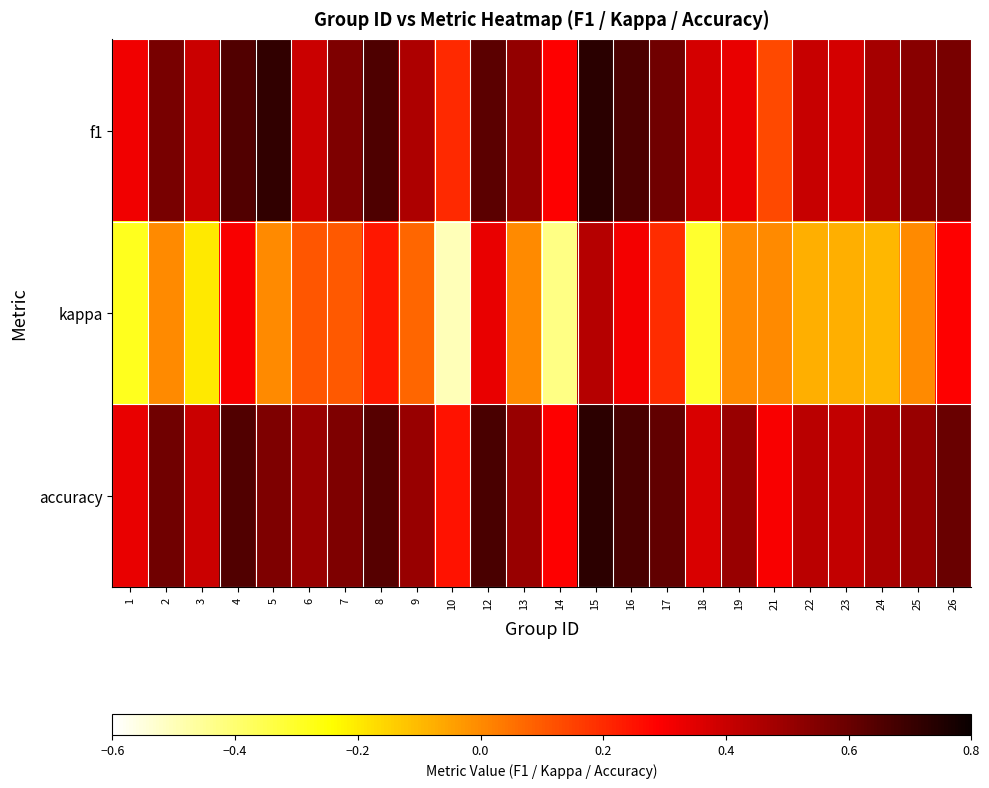

Which label corresponds to the smallest value in the chart?

10